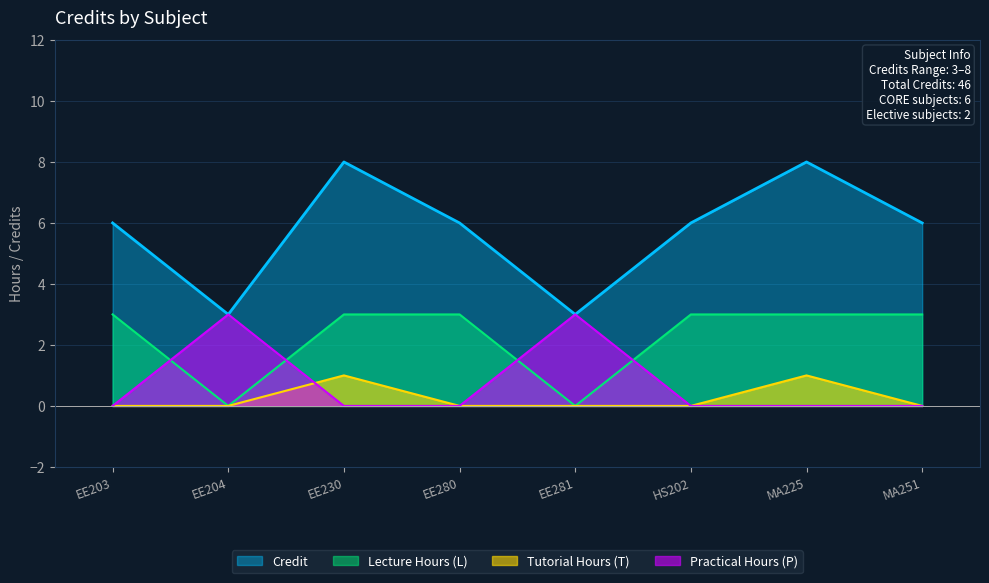

What is the ratio of the value at EE280 to the value at EE204?

2.0